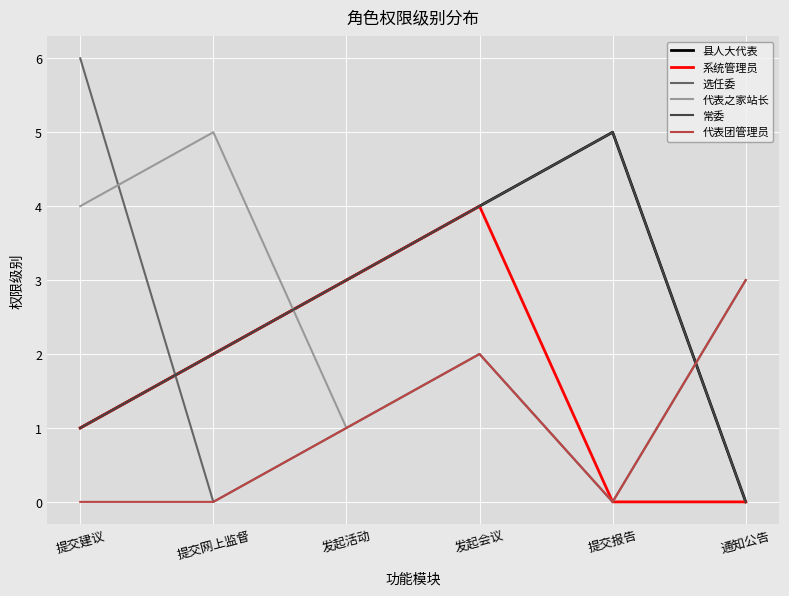

How many intersections are there between 系统管理员 and 选任委?

1